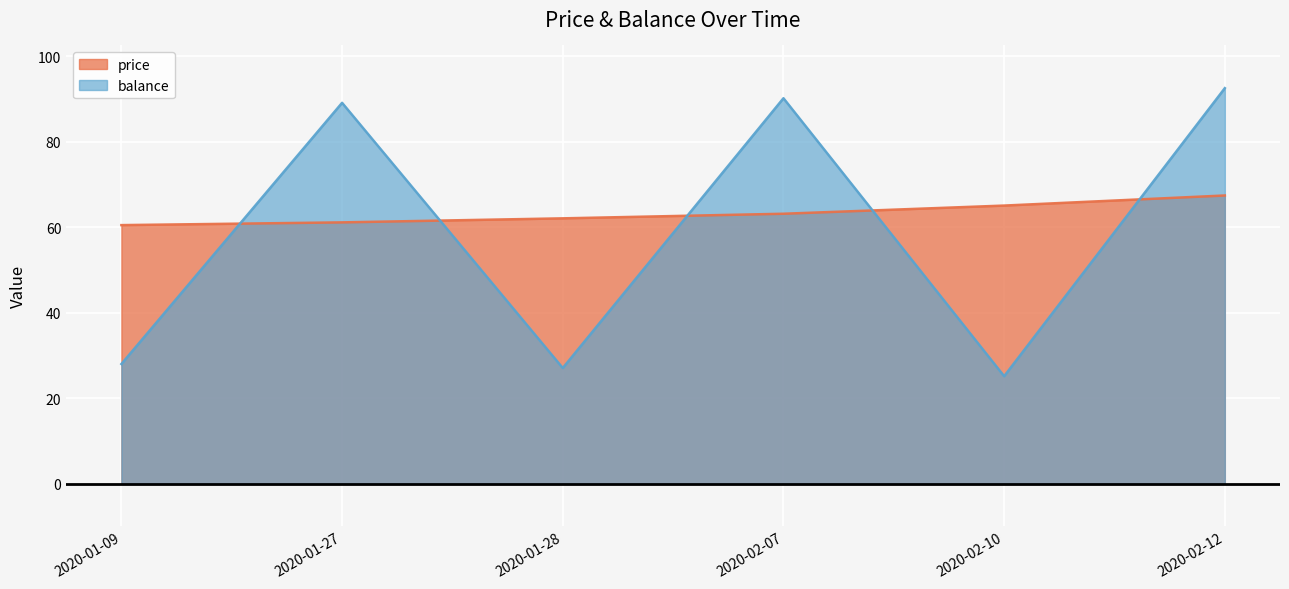

Reading right to left, list all the values displayed in this chart.

price: 67.4	65.1	63.2	62.1	61.1	60.5
balance: 92.6	25.1	90.2	27.0	89.1	28.0